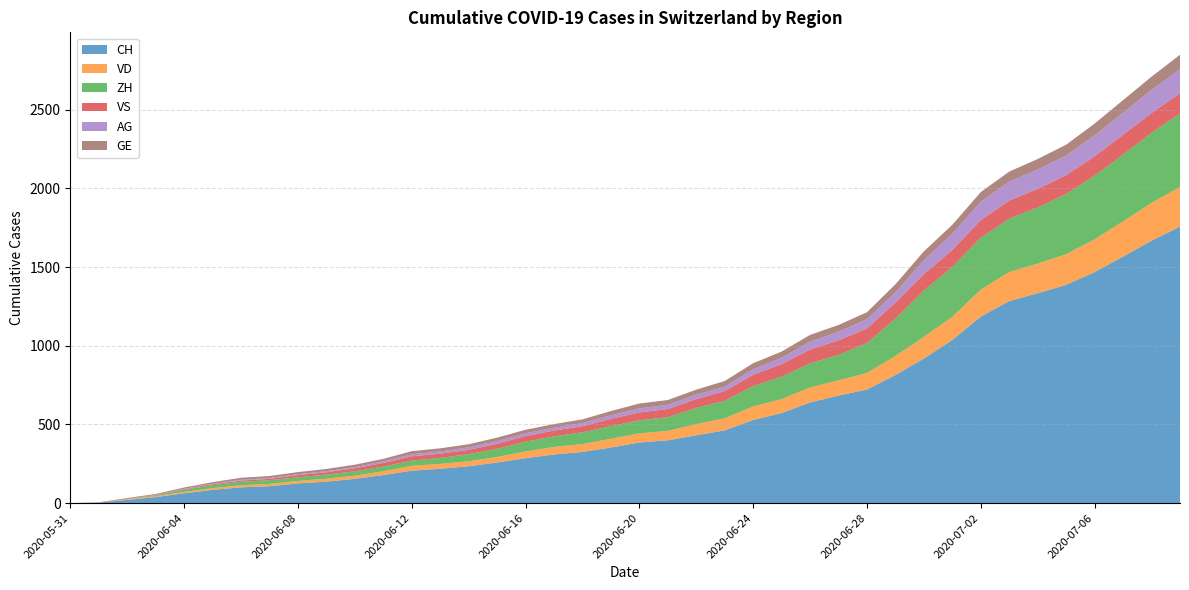

What is the highest value of the CH series?

1757.0